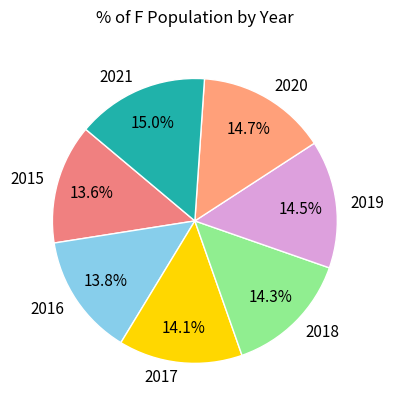

Approximately how many times larger is the value at 2017 compared to 2021?

0.9